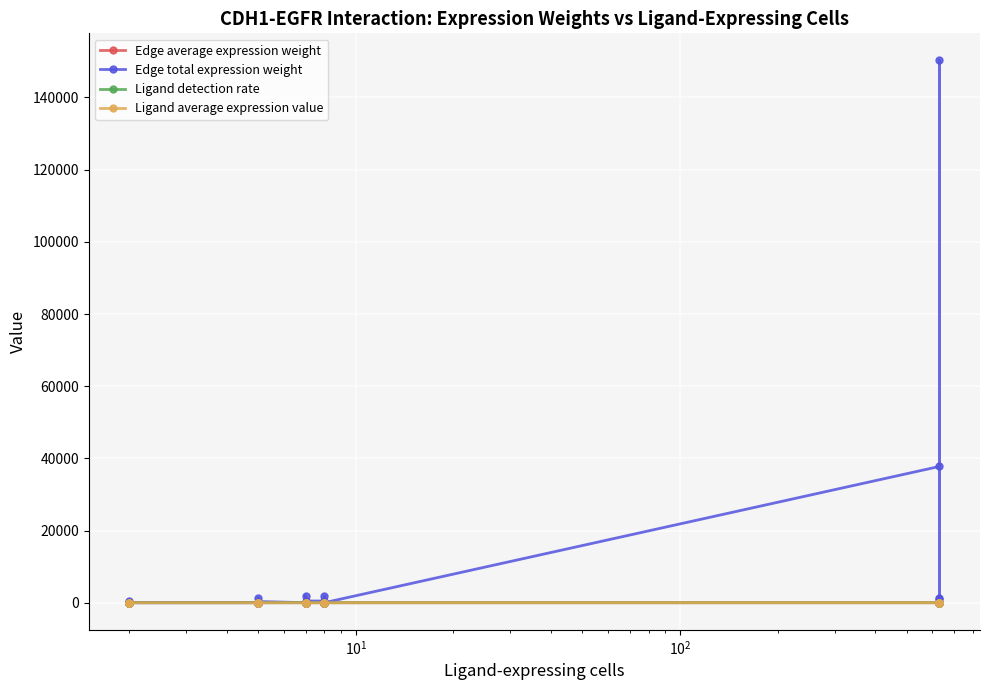

Which series has the largest total across all categories?

Edge total expression weight